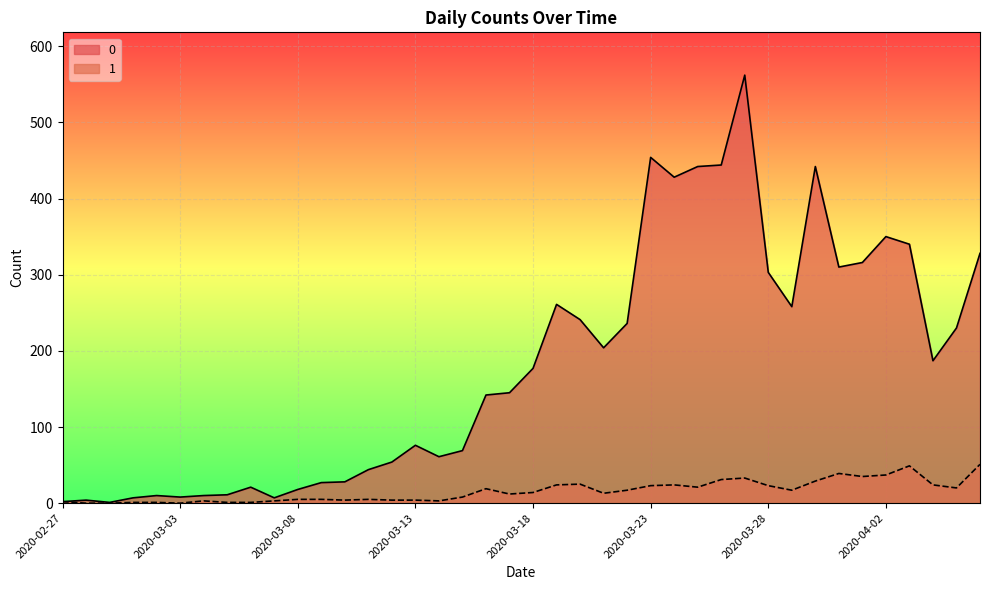

Which category has the highest value in the 1 series?

2020-04-06